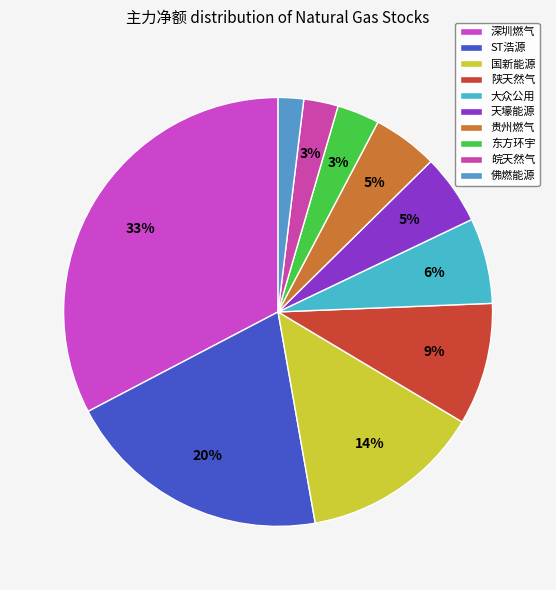

What is the smallest slice in the pie chart?

佛燃能源